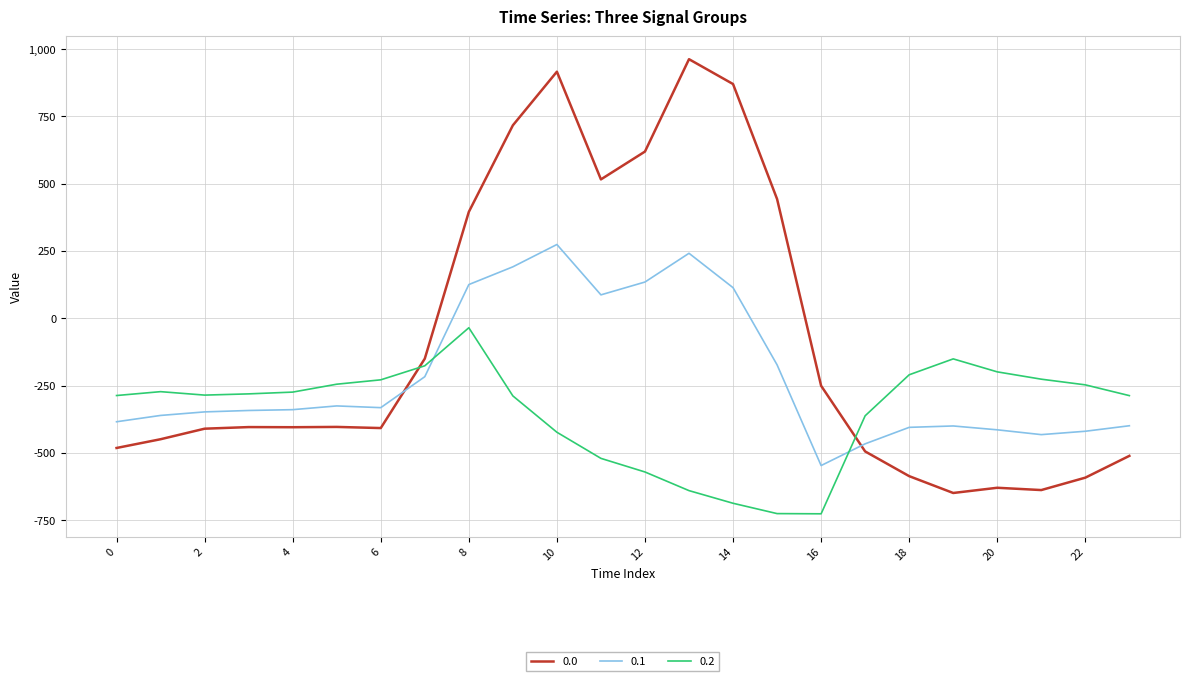

What is the highest value of the 0.1 series?

274.1